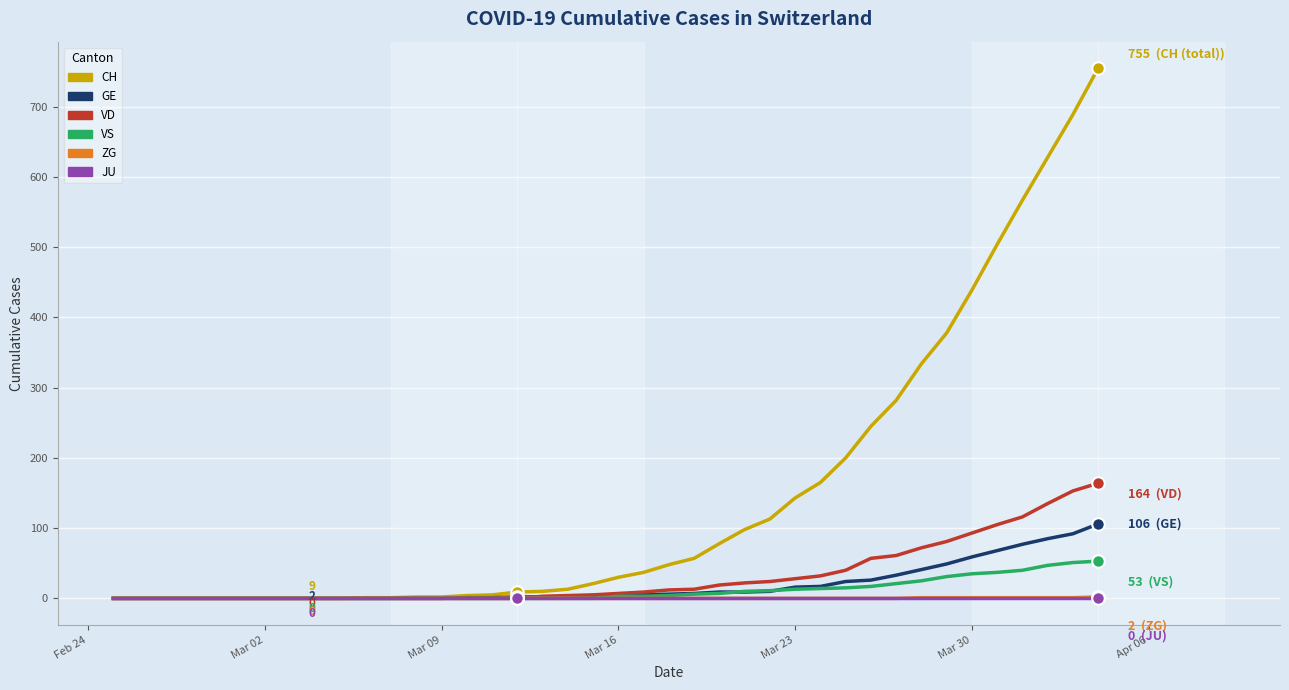

Which series has the largest range (max minus min)?

CH